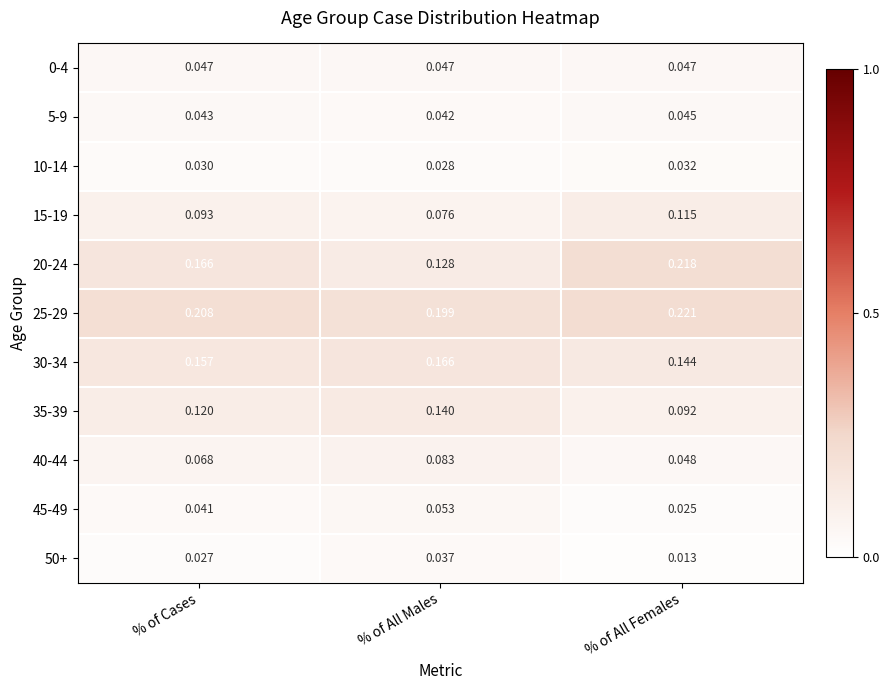

List the labels in order of 5-9 value, largest first.

% of All Females, % of Cases, % of All Males